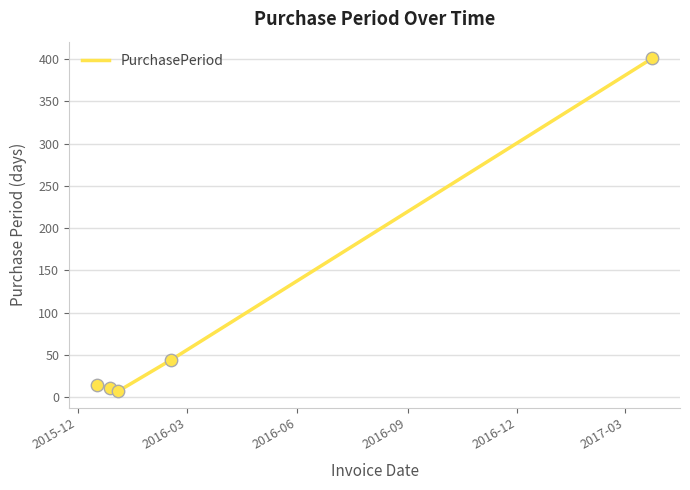

What is the sum of all values?

477